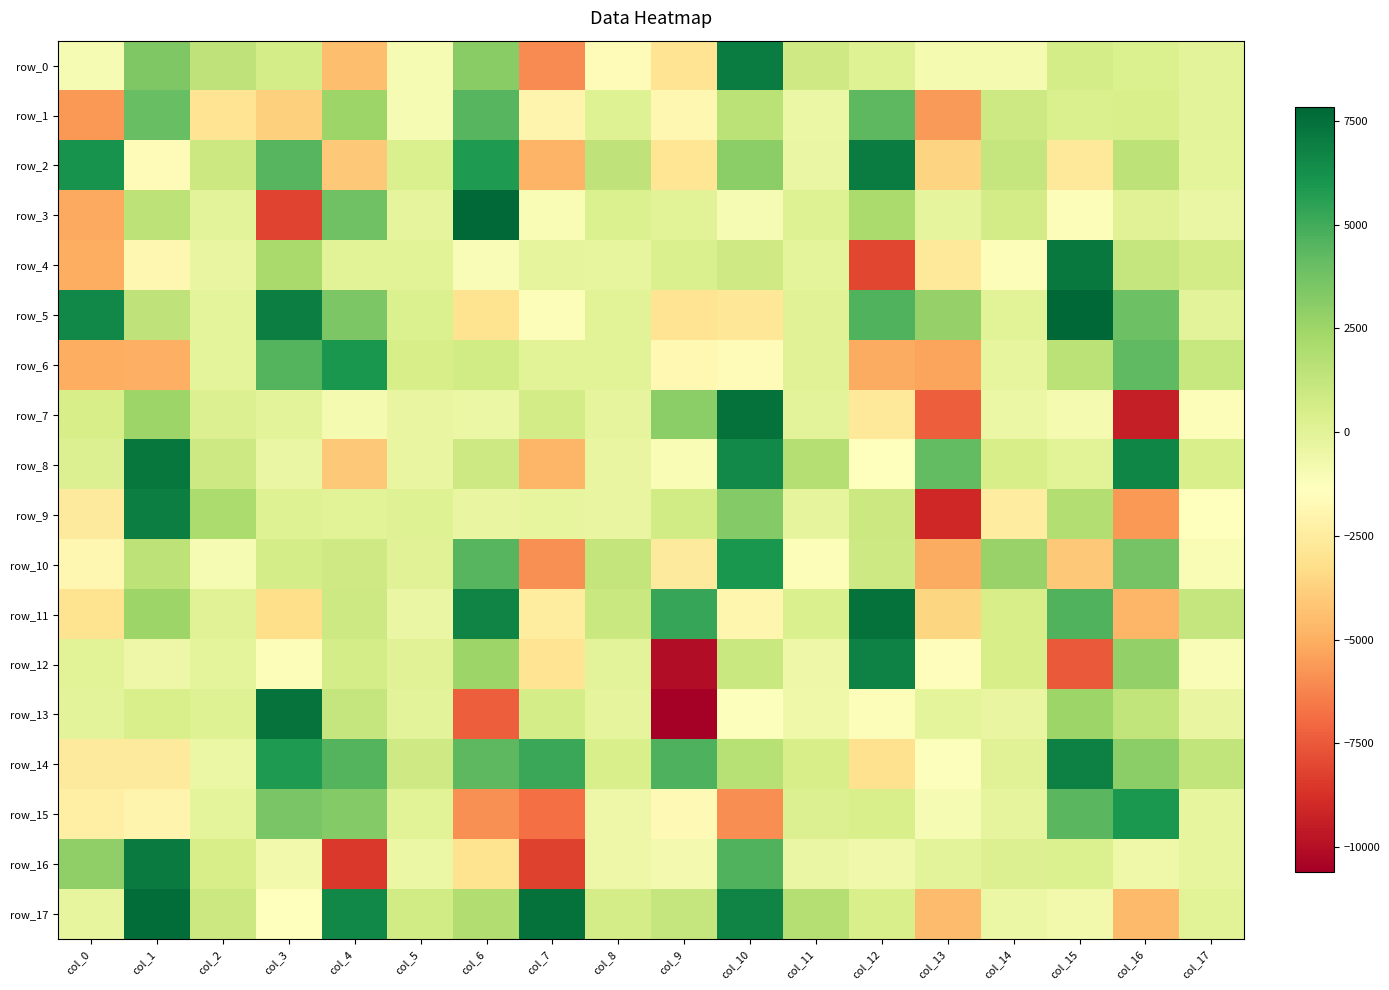

What is the total value across all series at col_15?

20846.2